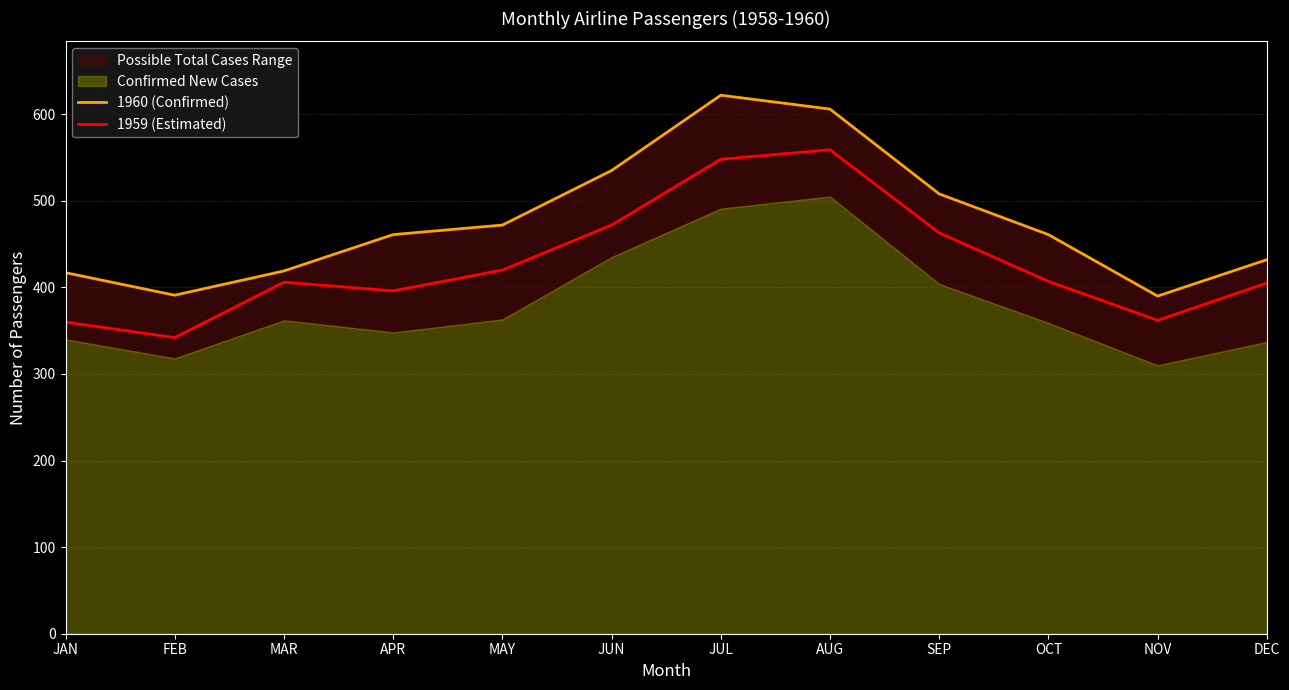

How many interior local valleys does the 1960 (Confirmed) series have?

2